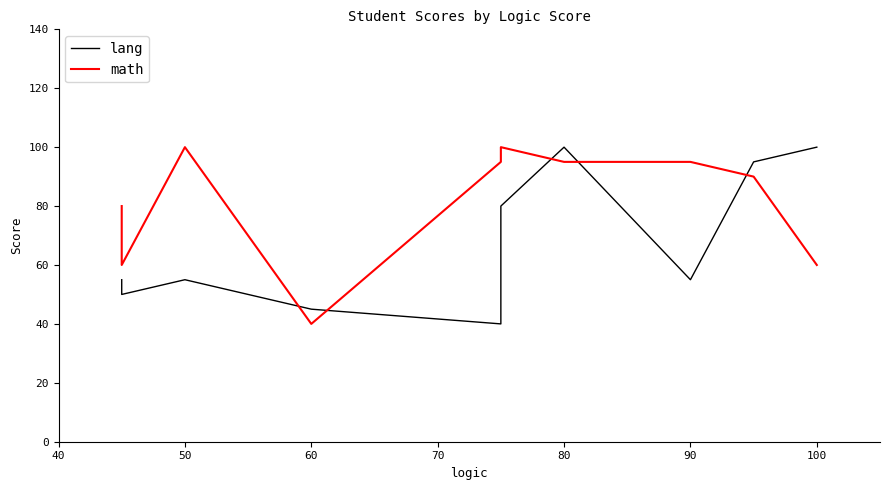

What is the difference between the maximum and minimum values in the lang series?

60